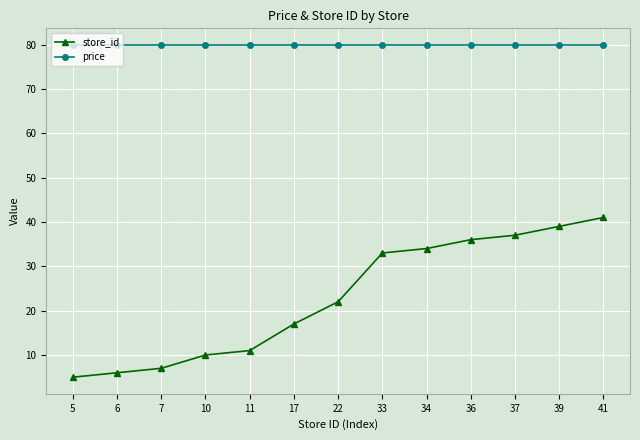

What is the approximate value of store_id at 5?

5.0